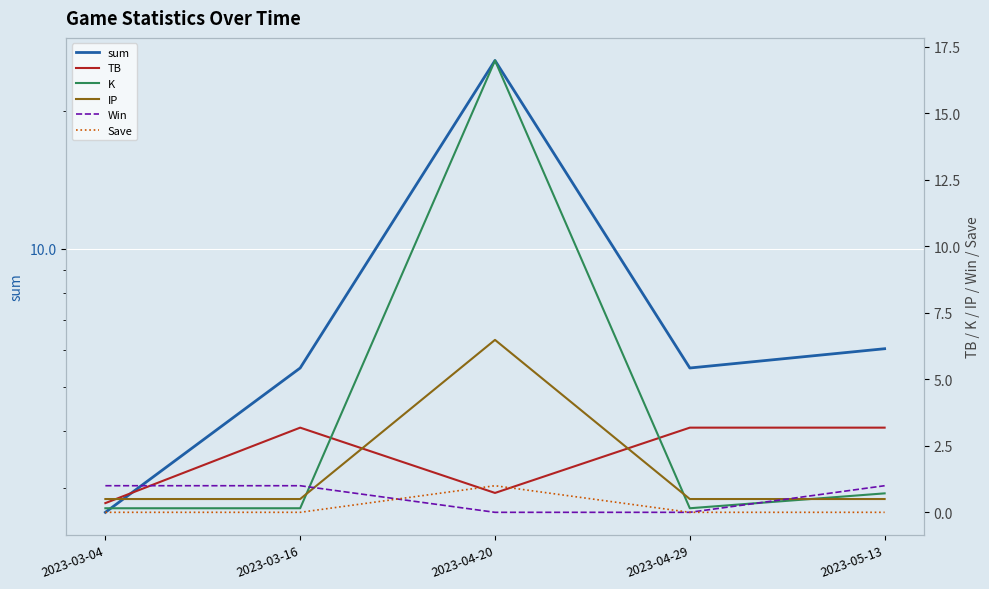

Count the number of categories in the chart.

5